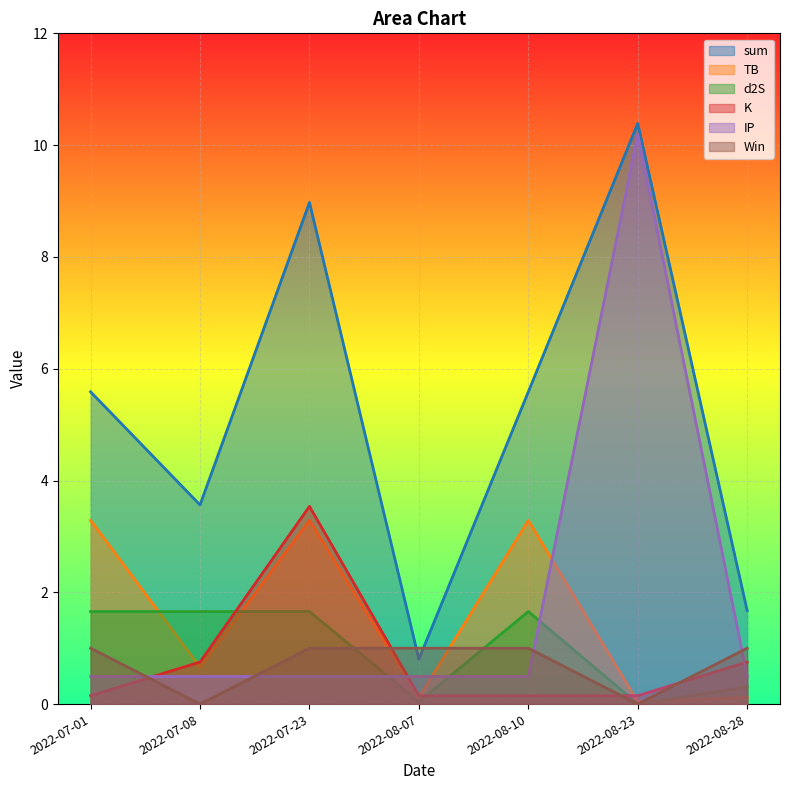

What is the sum of all Win values?

5.0